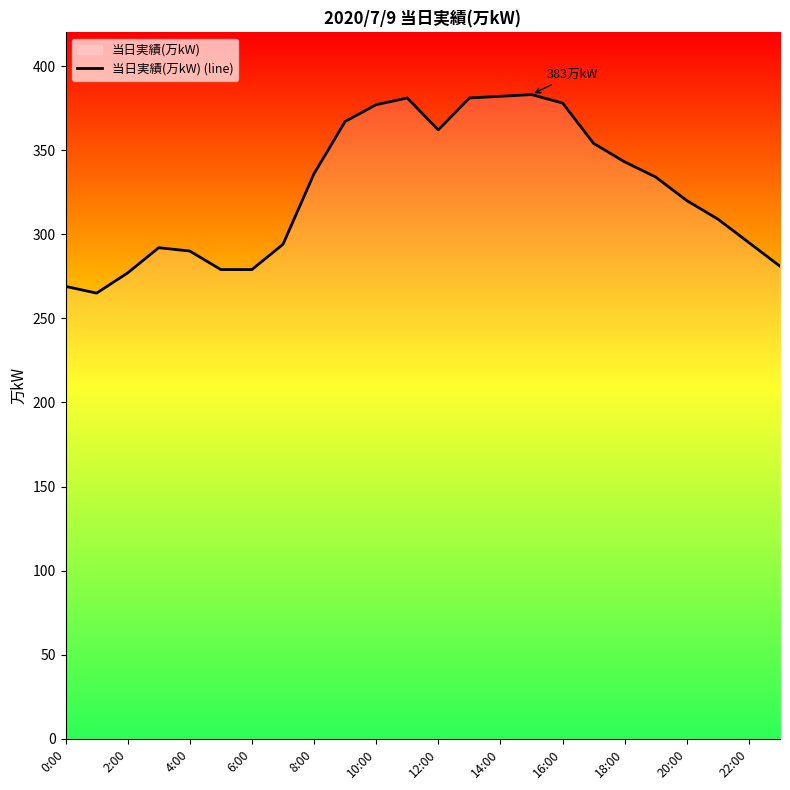

What is the maximum value shown in the chart?

383